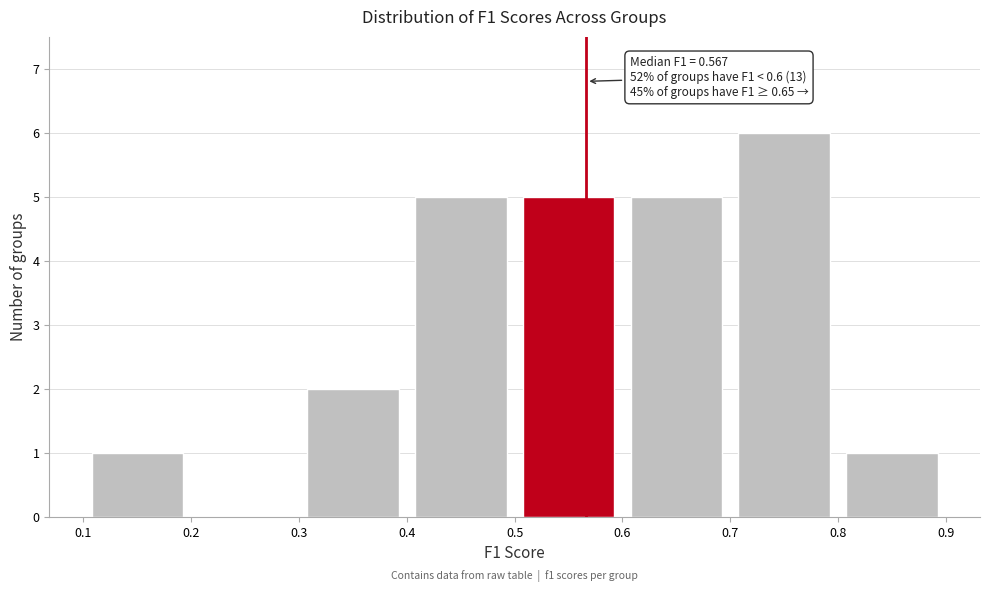

Which range on the x-axis has the tallest bar?

0.7 to 0.8